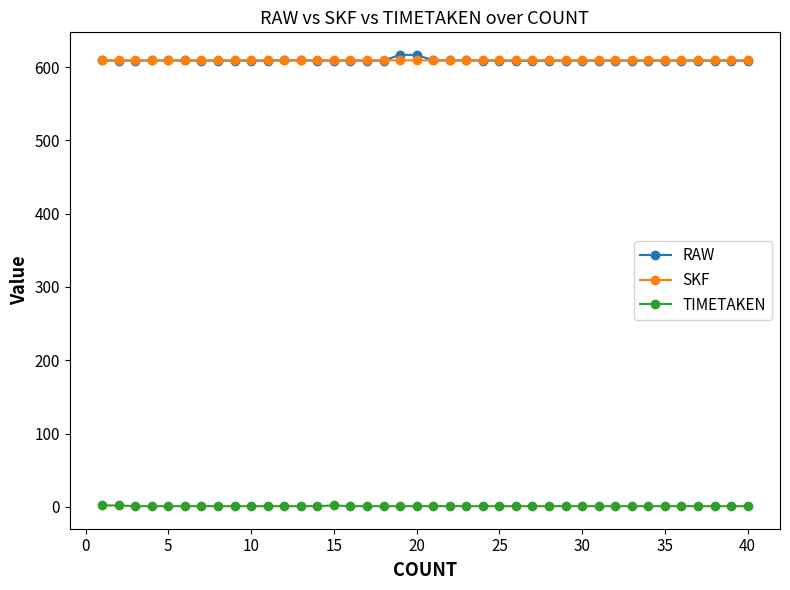

At how many categories does at least one series exceed 160?

40